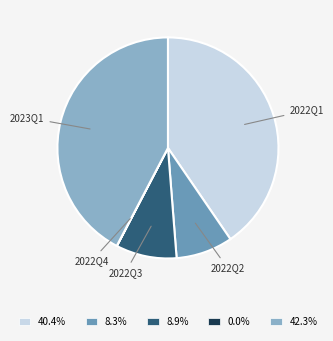

Between 2022Q3 and 2022Q2, which is larger?

2022Q3